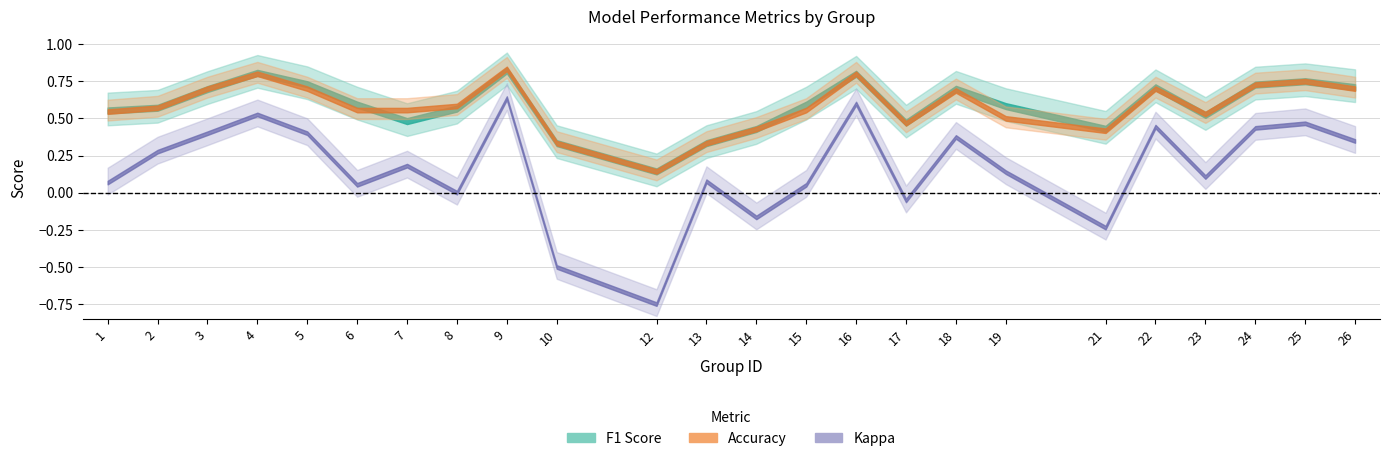

Where is f1 nearest to the value 0?

12